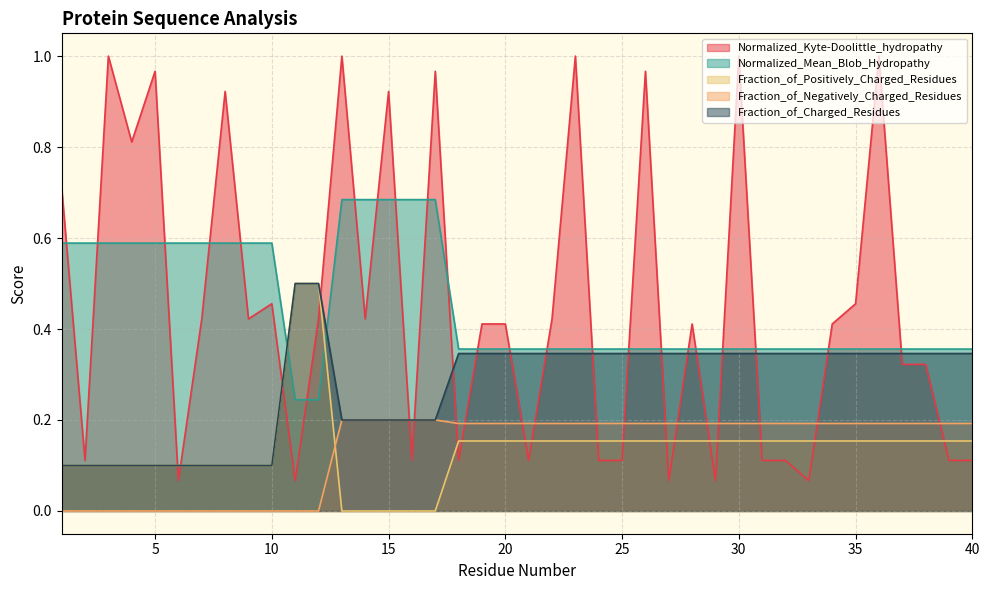

What is the sum of the Normalized_Kyte-Doolittle_hydropathy values at 38 and 33?

0.4